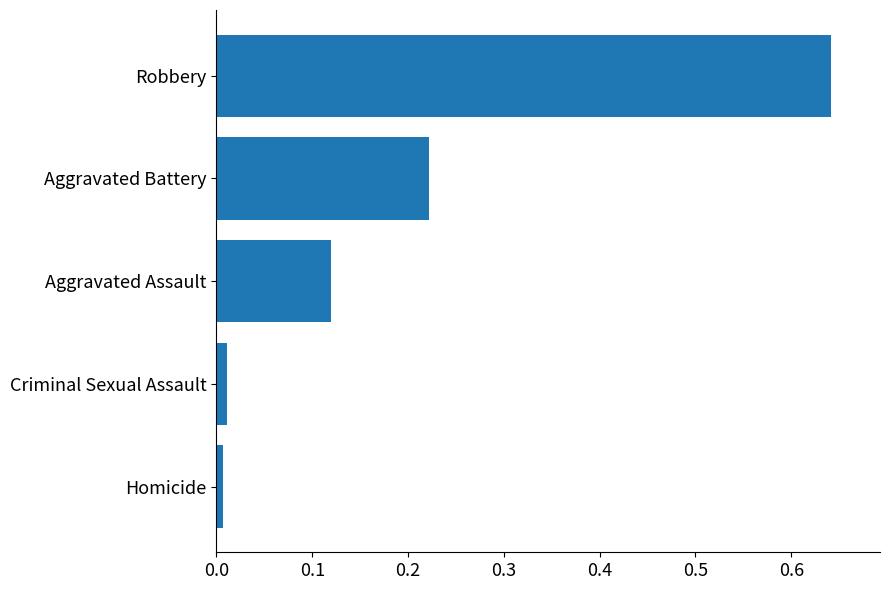

What is the change in value from Aggravated Battery to Robbery?

+0.4